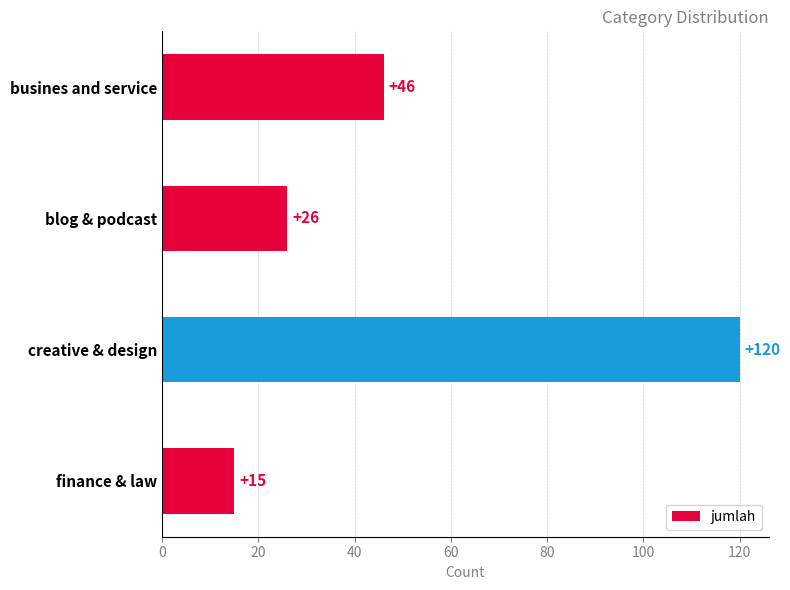

Reading top to bottom, extract all data points from this chart.

busines and service=46	blog & podcast=26	creative & design=120	finance & law=15